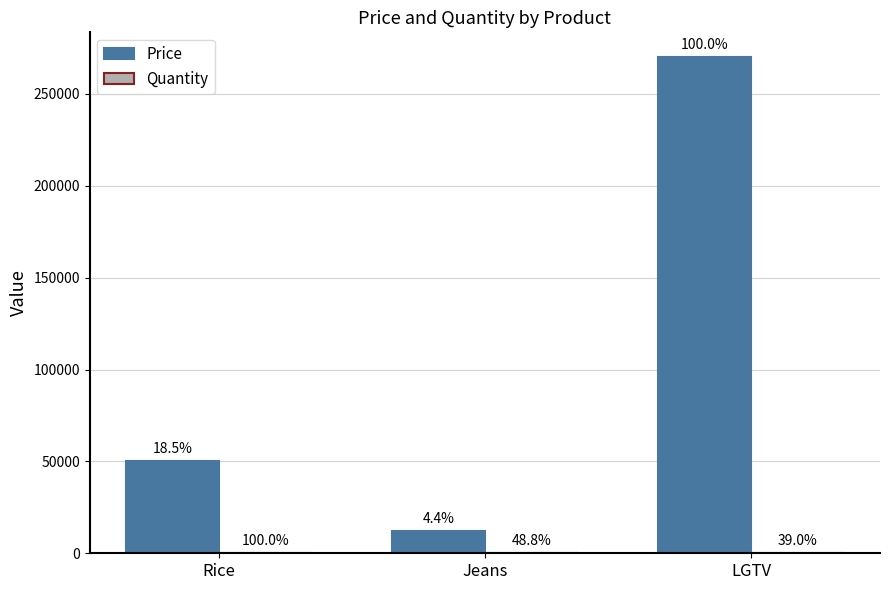

What is the maximum value for Price?

270000